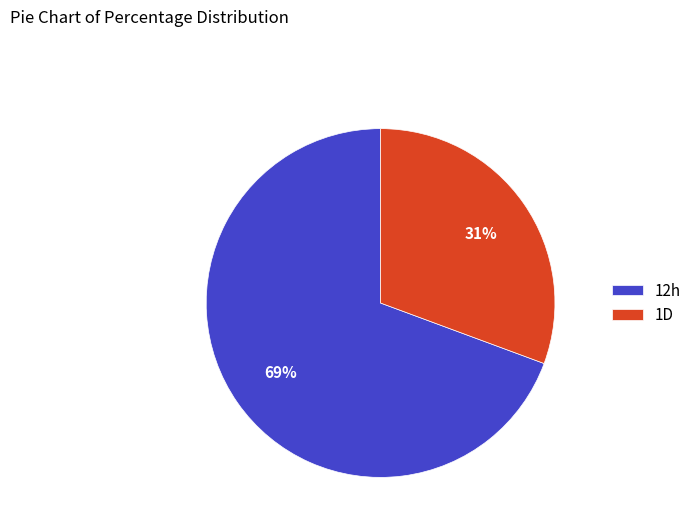

Rank the categories by value from lowest to highest.

1D, 12h